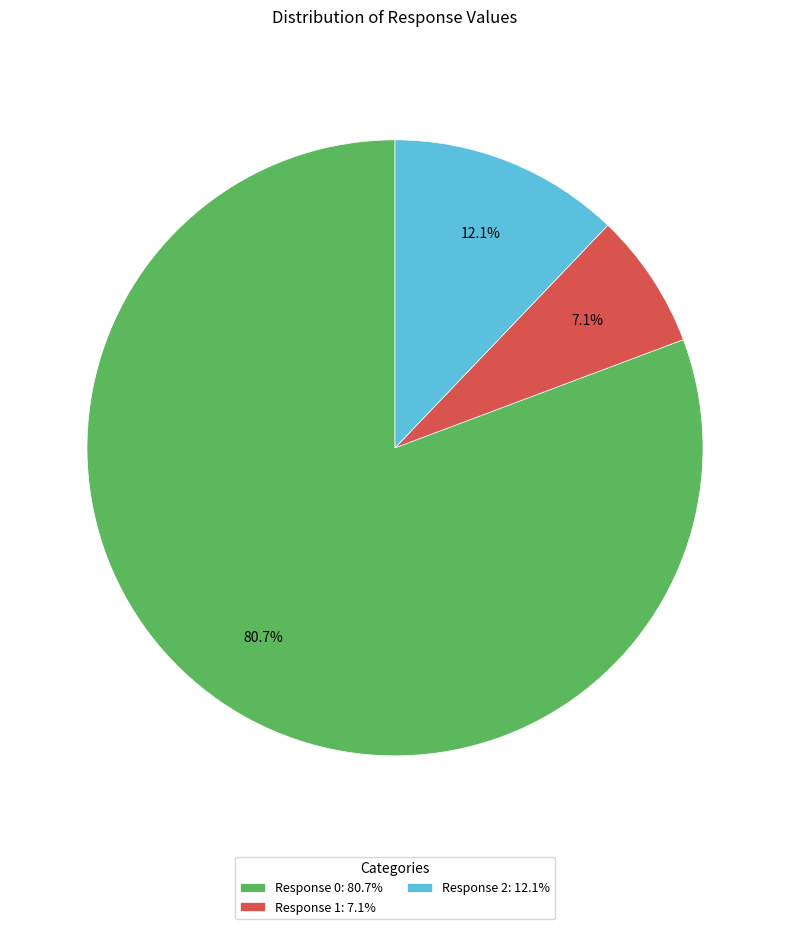

What percentage is the Response 2 slice, to the nearest percent?

12%